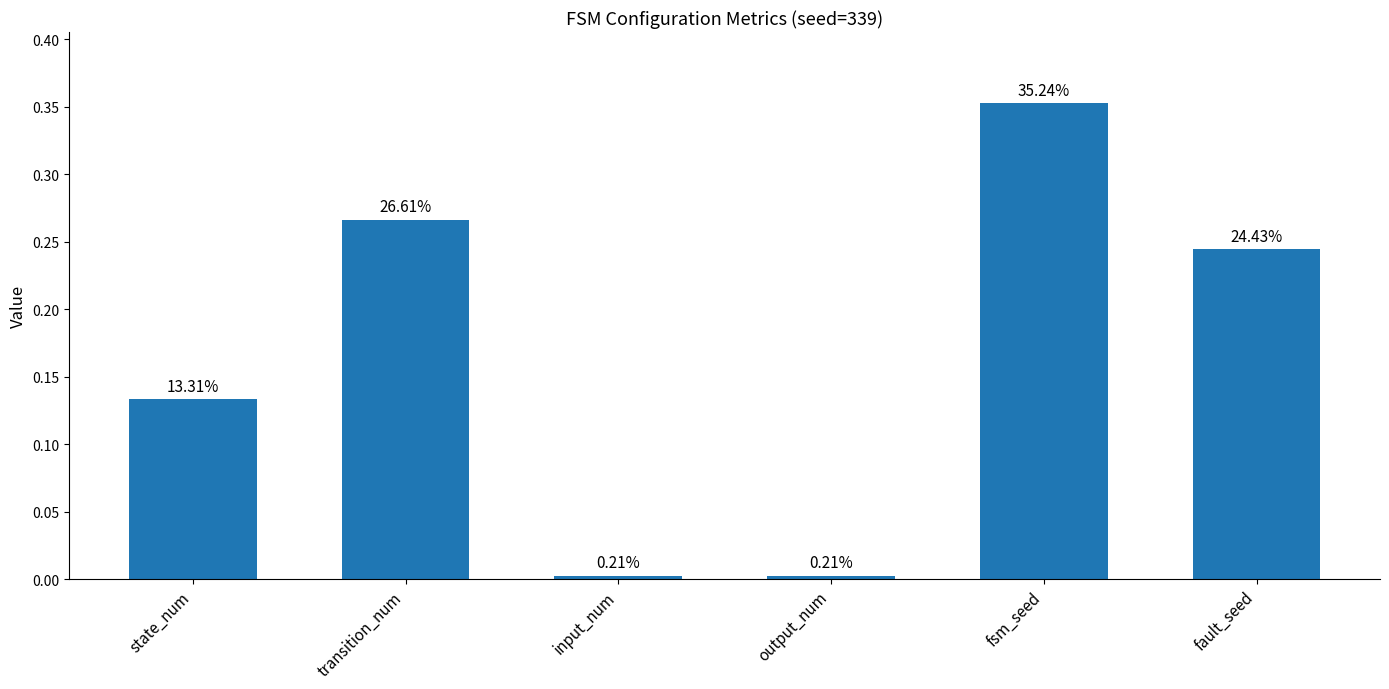

What is the approximate value at state_num?

0.1